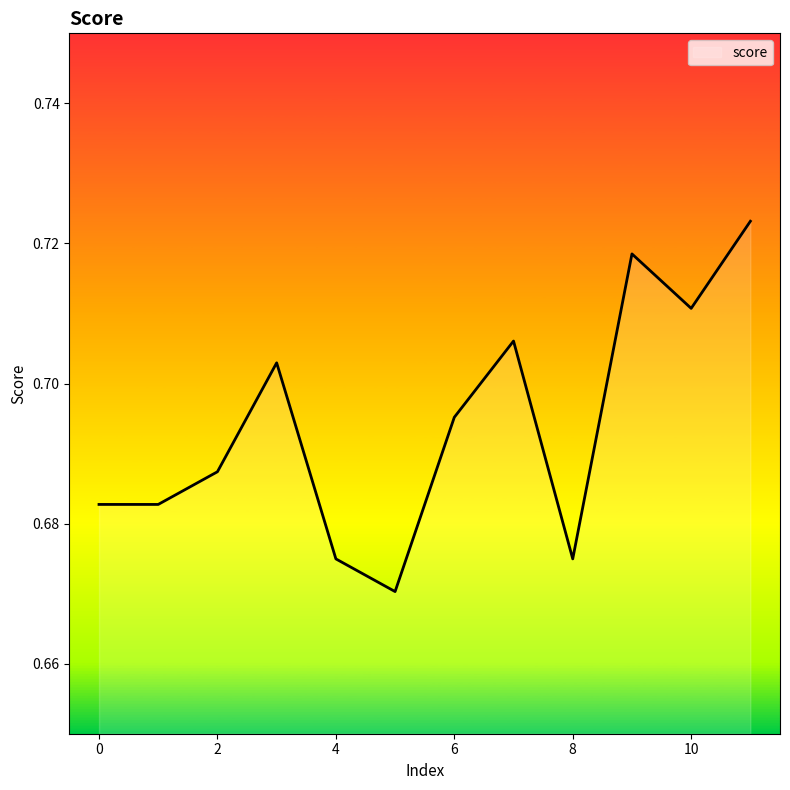

How many lines are shown in the chart?

1